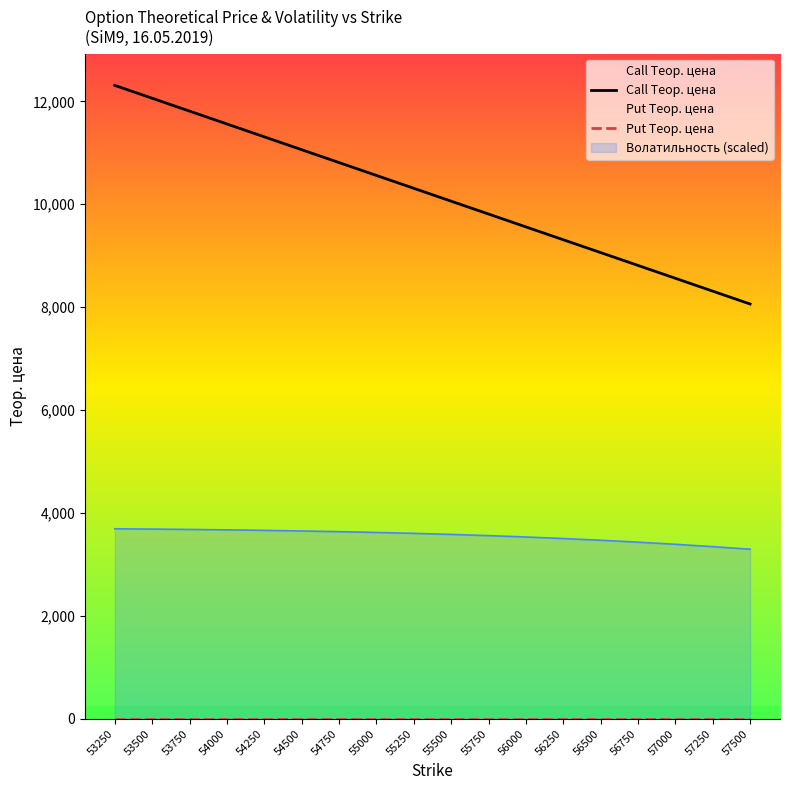

At which label does Call Теор. цена reach its peak?

53250